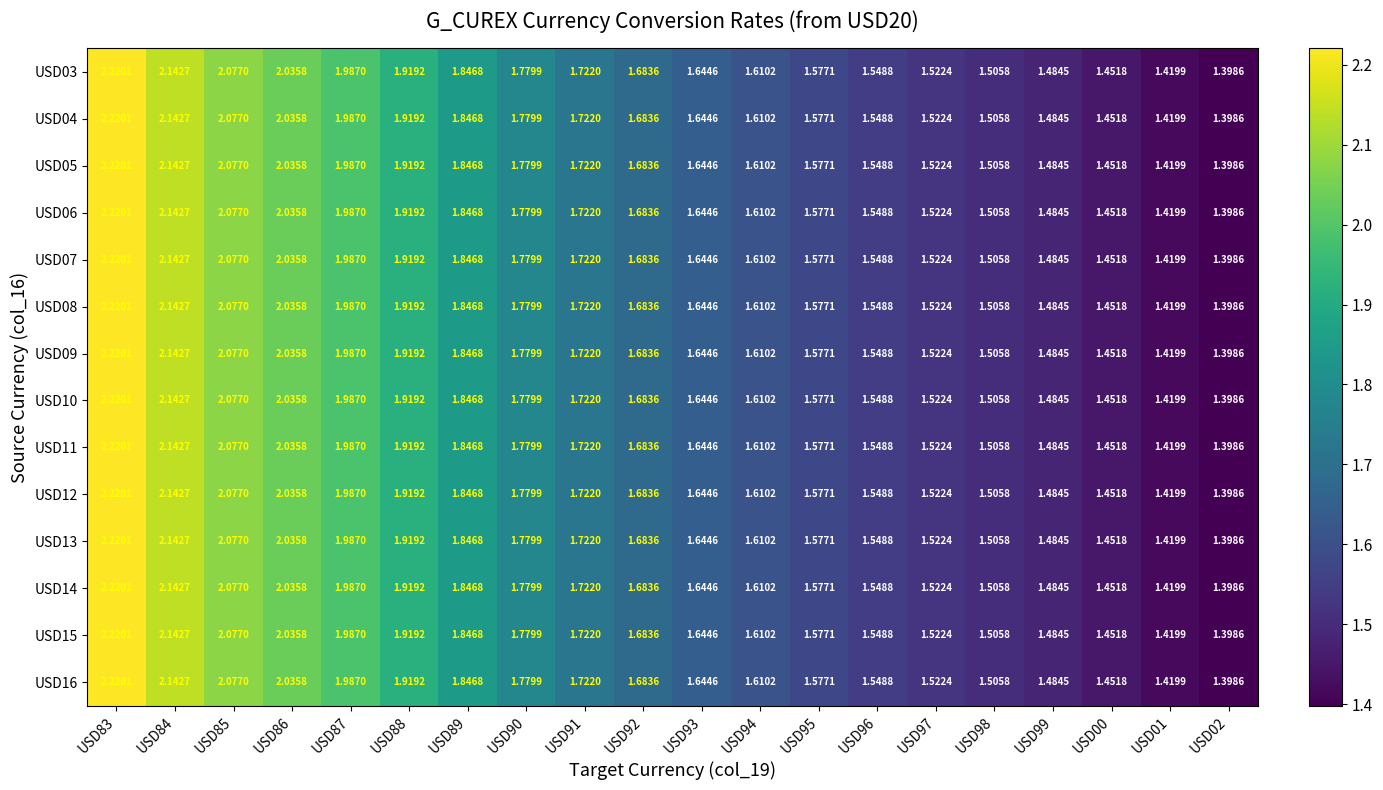

Is the value of USD06 at USD90 greater than the value of USD15 at USD83?

No